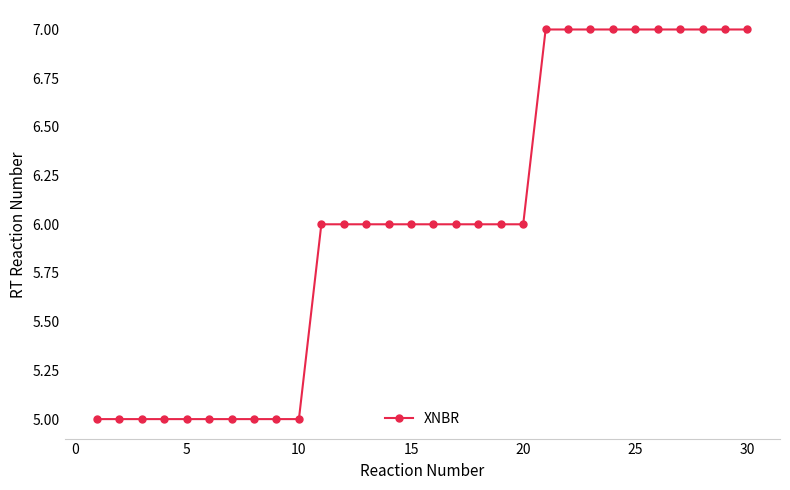

What is the difference between the second highest and minimum values?

2